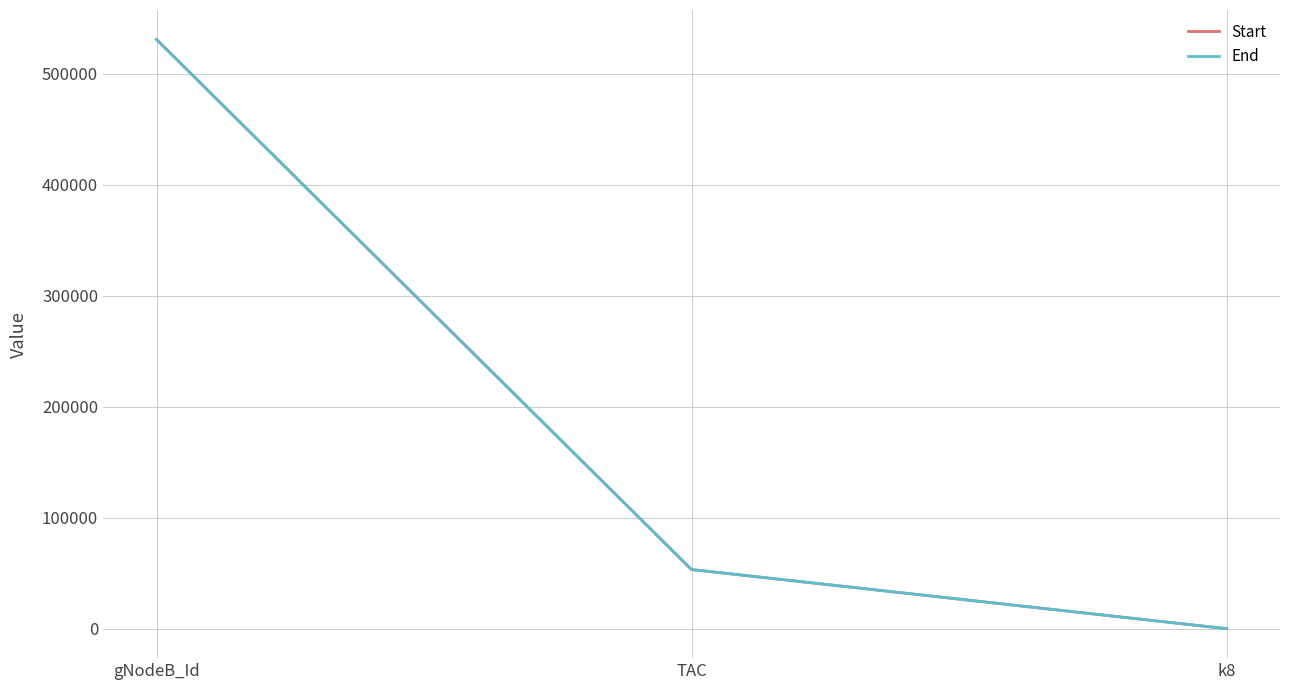

True or false: Start has a value of 764681 at gNodeB_Id.

False